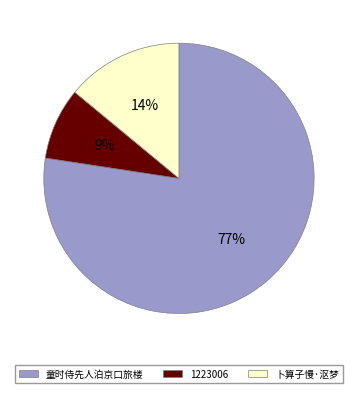

Do 卜算子慢·沤梦 and 童时侍先人泊京口旅楼 together represent more than half of the pie?

Yes